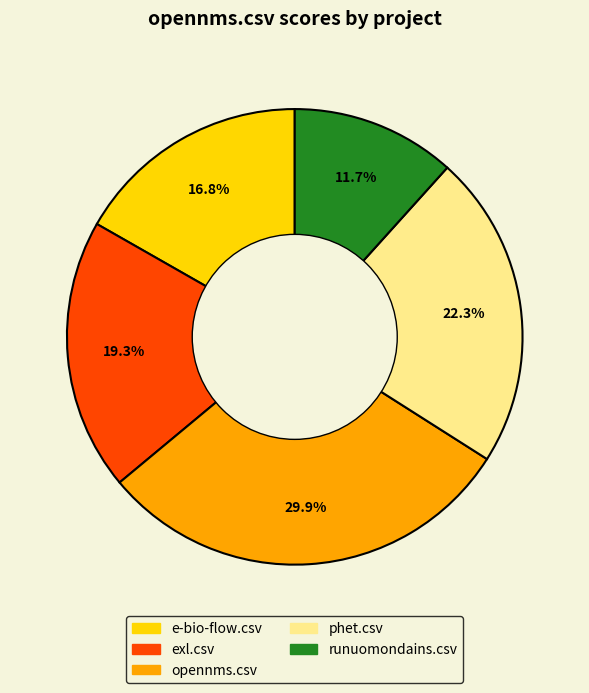

What is the smallest slice in the pie chart?

runuomondains.csv